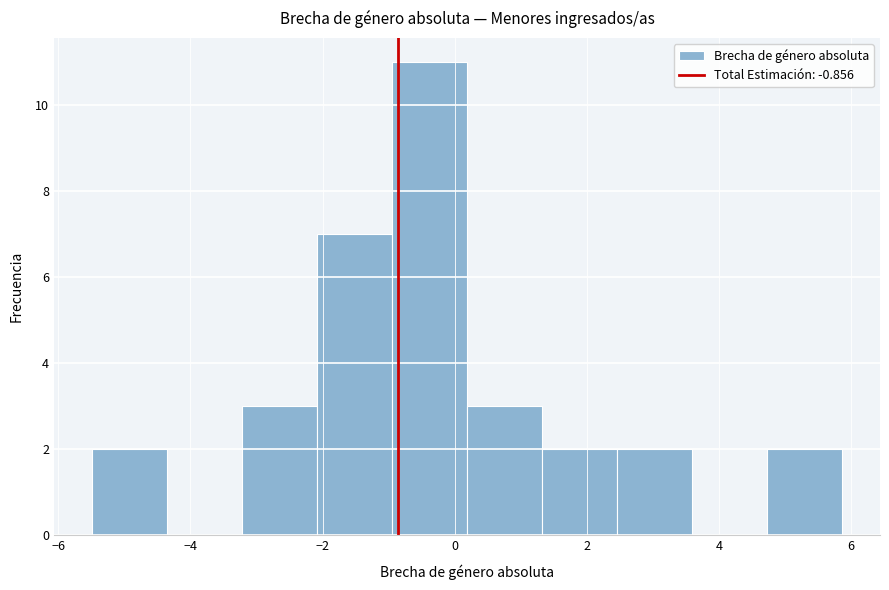

Reading left to right, transcribe this chart: for each bar, give the range it covers on the x-axis and its height. Neither the bar edges nor the heights are printed on the chart, so give them approximately, as read against the axes.

-5.4 to -4.4: 2
-4.4 to -3.2: 0
-3.2 to -2.0: 3
-2.0 to -1.0: 7
-1.0 to 0.2: 11
0.2 to 1.4: 3
1.4 to 2.4: 2
2.4 to 3.6: 2
3.6 to 4.8: 0
4.8 to 5.8: 2